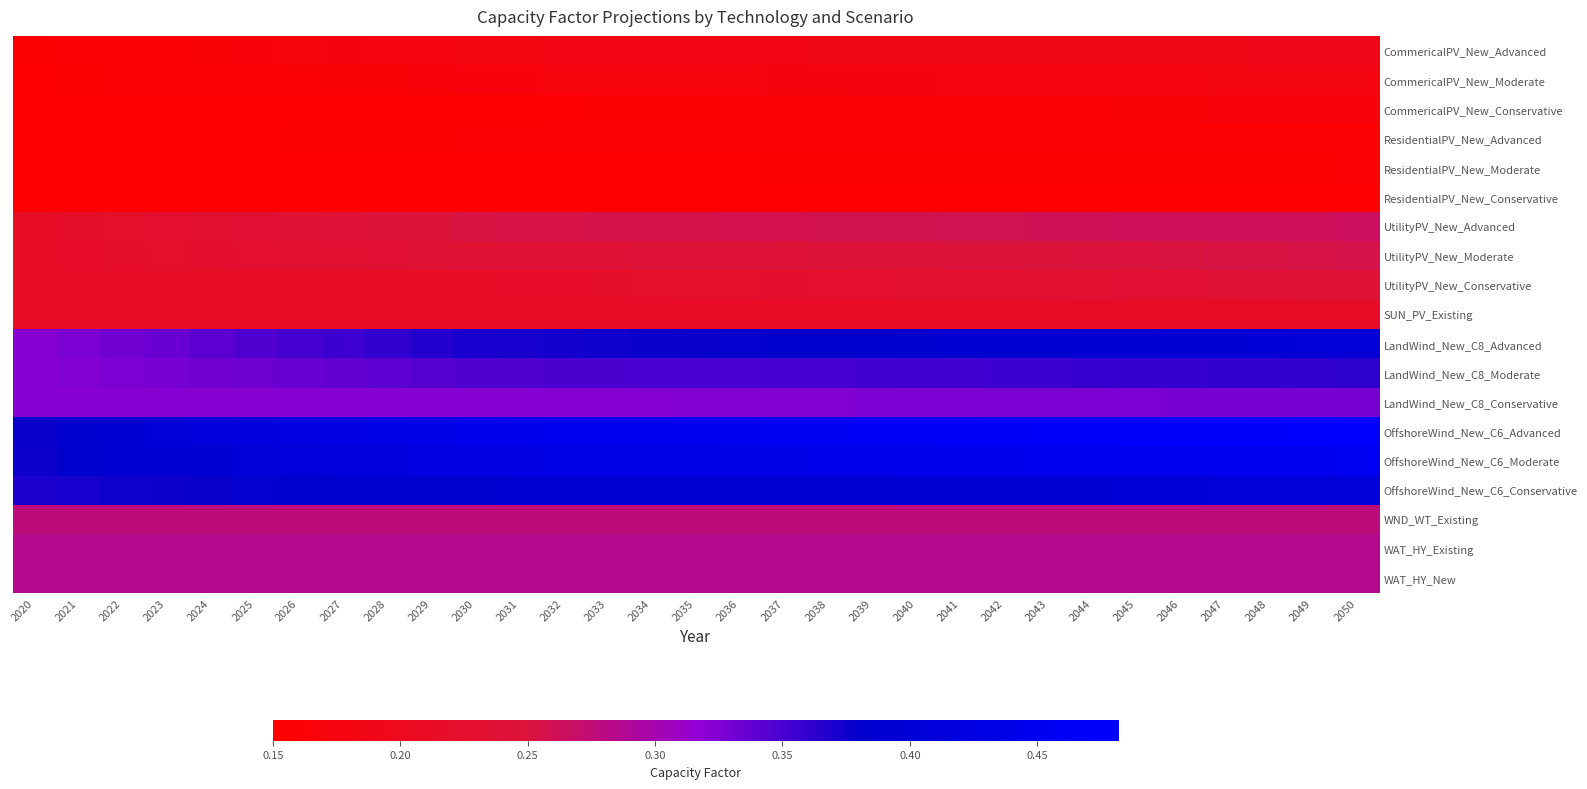

Reading right to left, extract all data points from this chart.

CommericalPV_New_Advanced: 2050=0.2	2049=0.2	2048=0.2	2047=0.2	2046=0.2	2045=0.2	2044=0.2	2043=0.2	2042=0.2	2041=0.2	2040=0.2	2039=0.2	2038=0.2	2037=0.2	2036=0.2	2035=0.2	2034=0.2	2033=0.2	2032=0.2	2031=0.2	2030=0.2	2029=0.2	2028=0.2	2027=0.2	2026=0.2	2025=0.2	2024=0.2	2023=0.2	2022=0.2	2021=0.2	2020=0.2
CommericalPV_New_Moderate: 2050=0.2	2049=0.2	2048=0.2	2047=0.2	2046=0.2	2045=0.2	2044=0.2	2043=0.2	2042=0.2	2041=0.2	2040=0.2	2039=0.2	2038=0.2	2037=0.2	2036=0.2	2035=0.2	2034=0.2	2033=0.2	2032=0.2	2031=0.2	2030=0.2	2029=0.2	2028=0.2	2027=0.2	2026=0.2	2025=0.2	2024=0.2	2023=0.2	2022=0.2	2021=0.2	2020=0.2
CommericalPV_New_Conservative: 2050=0.2	2049=0.2	2048=0.2	2047=0.2	2046=0.2	2045=0.2	2044=0.2	2043=0.2	2042=0.2	2041=0.2	2040=0.2	2039=0.2	2038=0.2	2037=0.2	2036=0.2	2035=0.2	2034=0.2	2033=0.2	2032=0.2	2031=0.2	2030=0.2	2029=0.2	2028=0.2	2027=0.2	2026=0.2	2025=0.2	2024=0.2	2023=0.2	2022=0.2	2021=0.2	2020=0.2
ResidentialPV_New_Advanced: 2050=0.2	2049=0.2	2048=0.2	2047=0.2	2046=0.2	2045=0.2	2044=0.2	2043=0.2	2042=0.2	2041=0.2	2040=0.2	2039=0.2	2038=0.2	2037=0.2	2036=0.2	2035=0.2	2034=0.2	2033=0.2	2032=0.2	2031=0.2	2030=0.2	2029=0.2	2028=0.2	2027=0.2	2026=0.2	2025=0.2	2024=0.2	2023=0.2	2022=0.2	2021=0.2	2020=0.2
ResidentialPV_New_Moderate: 2050=0.2	2049=0.2	2048=0.2	2047=0.2	2046=0.2	2045=0.2	2044=0.2	2043=0.2	2042=0.2	2041=0.2	2040=0.2	2039=0.2	2038=0.2	2037=0.2	2036=0.2	2035=0.2	2034=0.2	2033=0.2	2032=0.2	2031=0.2	2030=0.2	2029=0.2	2028=0.2	2027=0.2	2026=0.2	2025=0.2	2024=0.2	2023=0.2	2022=0.2	2021=0.2	2020=0.2
ResidentialPV_New_Conservative: 2050=0.2	2049=0.2	2048=0.2	2047=0.2	2046=0.2	2045=0.2	2044=0.2	2043=0.2	2042=0.2	2041=0.2	2040=0.2	2039=0.2	2038=0.2	2037=0.2	2036=0.2	2035=0.2	2034=0.2	2033=0.2	2032=0.2	2031=0.2	2030=0.1	2029=0.1	2028=0.1	2027=0.1	2026=0.1	2025=0.1	2024=0.1	2023=0.1	2022=0.1	2021=0.1	2020=0.1
UtilityPV_New_Advanced: 2050=0.3	2049=0.3	2048=0.3	2047=0.3	2046=0.3	2045=0.3	2044=0.3	2043=0.3	2042=0.3	2041=0.3	2040=0.3	2039=0.3	2038=0.3	2037=0.3	2036=0.3	2035=0.3	2034=0.3	2033=0.3	2032=0.3	2031=0.3	2030=0.3	2029=0.2	2028=0.2	2027=0.2	2026=0.2	2025=0.2	2024=0.2	2023=0.2	2022=0.2	2021=0.2	2020=0.2
UtilityPV_New_Moderate: 2050=0.3	2049=0.3	2048=0.3	2047=0.3	2046=0.3	2045=0.3	2044=0.3	2043=0.2	2042=0.2	2041=0.2	2040=0.2	2039=0.2	2038=0.2	2037=0.2	2036=0.2	2035=0.2	2034=0.2	2033=0.2	2032=0.2	2031=0.2	2030=0.2	2029=0.2	2028=0.2	2027=0.2	2026=0.2	2025=0.2	2024=0.2	2023=0.2	2022=0.2	2021=0.2	2020=0.2
UtilityPV_New_Conservative: 2050=0.2	2049=0.2	2048=0.2	2047=0.2	2046=0.2	2045=0.2	2044=0.2	2043=0.2	2042=0.2	2041=0.2	2040=0.2	2039=0.2	2038=0.2	2037=0.2	2036=0.2	2035=0.2	2034=0.2	2033=0.2	2032=0.2	2031=0.2	2030=0.2	2029=0.2	2028=0.2	2027=0.2	2026=0.2	2025=0.2	2024=0.2	2023=0.2	2022=0.2	2021=0.2	2020=0.2
SUN_PV_Existing: 2050=0.2	2049=0.2	2048=0.2	2047=0.2	2046=0.2	2045=0.2	2044=0.2	2043=0.2	2042=0.2	2041=0.2	2040=0.2	2039=0.2	2038=0.2	2037=0.2	2036=0.2	2035=0.2	2034=0.2	2033=0.2	2032=0.2	2031=0.2	2030=0.2	2029=0.2	2028=0.2	2027=0.2	2026=0.2	2025=0.2	2024=0.2	2023=0.2	2022=0.2	2021=0.2	2020=0.2
LandWind_New_C8_Advanced: 2050=0.4	2049=0.4	2048=0.4	2047=0.4	2046=0.4	2045=0.4	2044=0.4	2043=0.4	2042=0.4	2041=0.4	2040=0.4	2039=0.4	2038=0.4	2037=0.4	2036=0.4	2035=0.4	2034=0.4	2033=0.4	2032=0.4	2031=0.4	2030=0.4	2029=0.4	2028=0.4	2027=0.4	2026=0.4	2025=0.3	2024=0.3	2023=0.3	2022=0.3	2021=0.3	2020=0.3
LandWind_New_C8_Moderate: 2050=0.4	2049=0.4	2048=0.4	2047=0.4	2046=0.4	2045=0.4	2044=0.4	2043=0.4	2042=0.4	2041=0.4	2040=0.4	2039=0.4	2038=0.4	2037=0.4	2036=0.4	2035=0.3	2034=0.3	2033=0.3	2032=0.3	2031=0.3	2030=0.3	2029=0.3	2028=0.3	2027=0.3	2026=0.3	2025=0.3	2024=0.3	2023=0.3	2022=0.3	2021=0.3	2020=0.3
LandWind_New_C8_Conservative: 2050=0.3	2049=0.3	2048=0.3	2047=0.3	2046=0.3	2045=0.3	2044=0.3	2043=0.3	2042=0.3	2041=0.3	2040=0.3	2039=0.3	2038=0.3	2037=0.3	2036=0.3	2035=0.3	2034=0.3	2033=0.3	2032=0.3	2031=0.3	2030=0.3	2029=0.3	2028=0.3	2027=0.3	2026=0.3	2025=0.3	2024=0.3	2023=0.3	2022=0.3	2021=0.3	2020=0.3
OffshoreWind_New_C6_Advanced: 2050=0.5	2049=0.5	2048=0.5	2047=0.5	2046=0.5	2045=0.5	2044=0.5	2043=0.5	2042=0.5	2041=0.5	2040=0.5	2039=0.5	2038=0.5	2037=0.5	2036=0.5	2035=0.5	2034=0.5	2033=0.4	2032=0.4	2031=0.4	2030=0.4	2029=0.4	2028=0.4	2027=0.4	2026=0.4	2025=0.4	2024=0.4	2023=0.4	2022=0.4	2021=0.4	2020=0.4
OffshoreWind_New_C6_Moderate: 2050=0.5	2049=0.5	2048=0.5	2047=0.5	2046=0.5	2045=0.5	2044=0.4	2043=0.4	2042=0.4	2041=0.4	2040=0.4	2039=0.4	2038=0.4	2037=0.4	2036=0.4	2035=0.4	2034=0.4	2033=0.4	2032=0.4	2031=0.4	2030=0.4	2029=0.4	2028=0.4	2027=0.4	2026=0.4	2025=0.4	2024=0.4	2023=0.4	2022=0.4	2021=0.4	2020=0.4
OffshoreWind_New_C6_Conservative: 2050=0.4	2049=0.4	2048=0.4	2047=0.4	2046=0.4	2045=0.4	2044=0.4	2043=0.4	2042=0.4	2041=0.4	2040=0.4	2039=0.4	2038=0.4	2037=0.4	2036=0.4	2035=0.4	2034=0.4	2033=0.4	2032=0.4	2031=0.4	2030=0.4	2029=0.4	2028=0.4	2027=0.4	2026=0.4	2025=0.4	2024=0.4	2023=0.4	2022=0.4	2021=0.4	2020=0.4
WND_WT_Existing: 2050=0.3	2049=0.3	2048=0.3	2047=0.3	2046=0.3	2045=0.3	2044=0.3	2043=0.3	2042=0.3	2041=0.3	2040=0.3	2039=0.3	2038=0.3	2037=0.3	2036=0.3	2035=0.3	2034=0.3	2033=0.3	2032=0.3	2031=0.3	2030=0.3	2029=0.3	2028=0.3	2027=0.3	2026=0.3	2025=0.3	2024=0.3	2023=0.3	2022=0.3	2021=0.3	2020=0.3
WAT_HY_Existing: 2050=0.3	2049=0.3	2048=0.3	2047=0.3	2046=0.3	2045=0.3	2044=0.3	2043=0.3	2042=0.3	2041=0.3	2040=0.3	2039=0.3	2038=0.3	2037=0.3	2036=0.3	2035=0.3	2034=0.3	2033=0.3	2032=0.3	2031=0.3	2030=0.3	2029=0.3	2028=0.3	2027=0.3	2026=0.3	2025=0.3	2024=0.3	2023=0.3	2022=0.3	2021=0.3	2020=0.3
WAT_HY_New: 2050=0.3	2049=0.3	2048=0.3	2047=0.3	2046=0.3	2045=0.3	2044=0.3	2043=0.3	2042=0.3	2041=0.3	2040=0.3	2039=0.3	2038=0.3	2037=0.3	2036=0.3	2035=0.3	2034=0.3	2033=0.3	2032=0.3	2031=0.3	2030=0.3	2029=0.3	2028=0.3	2027=0.3	2026=0.3	2025=0.3	2024=0.3	2023=0.3	2022=0.3	2021=0.3	2020=0.3